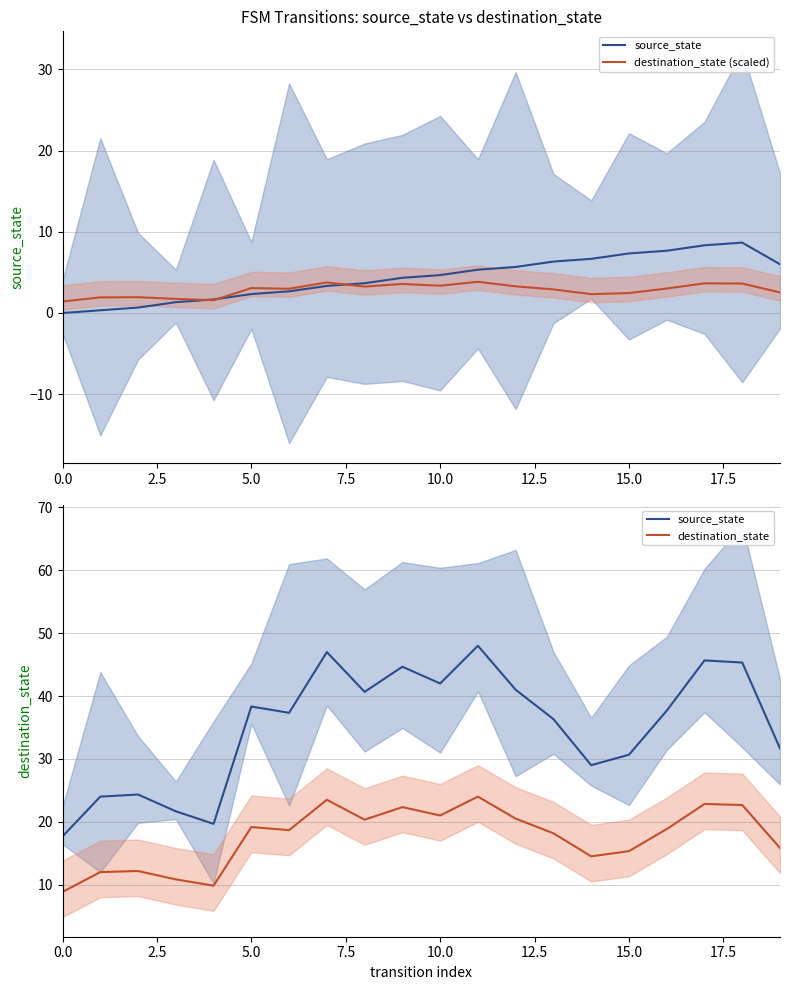

True or false: source_state and destination_state intersect in this chart.

False